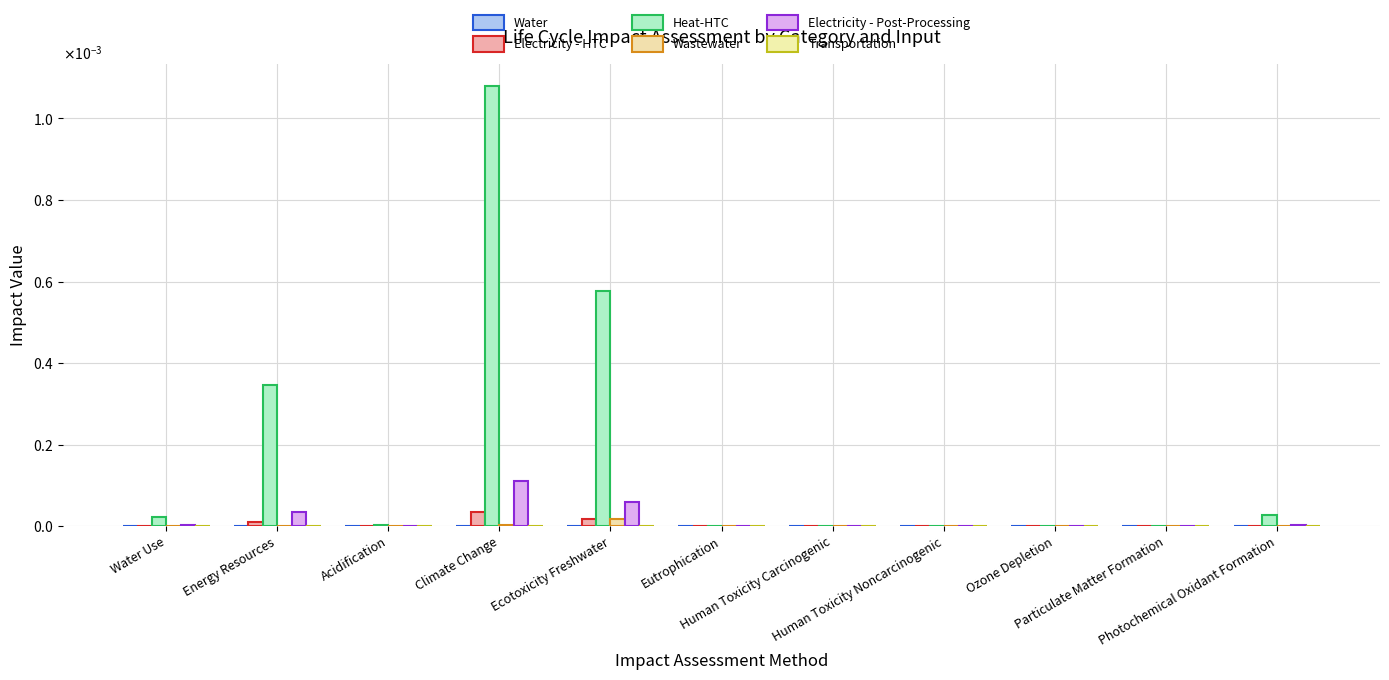

At which category is the sum across all series the highest?

Climate Change